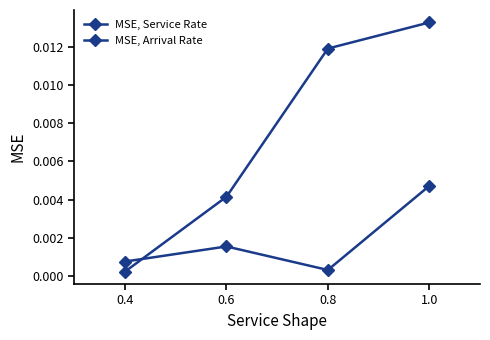

Is this an area chart (filled region under the line)?

No